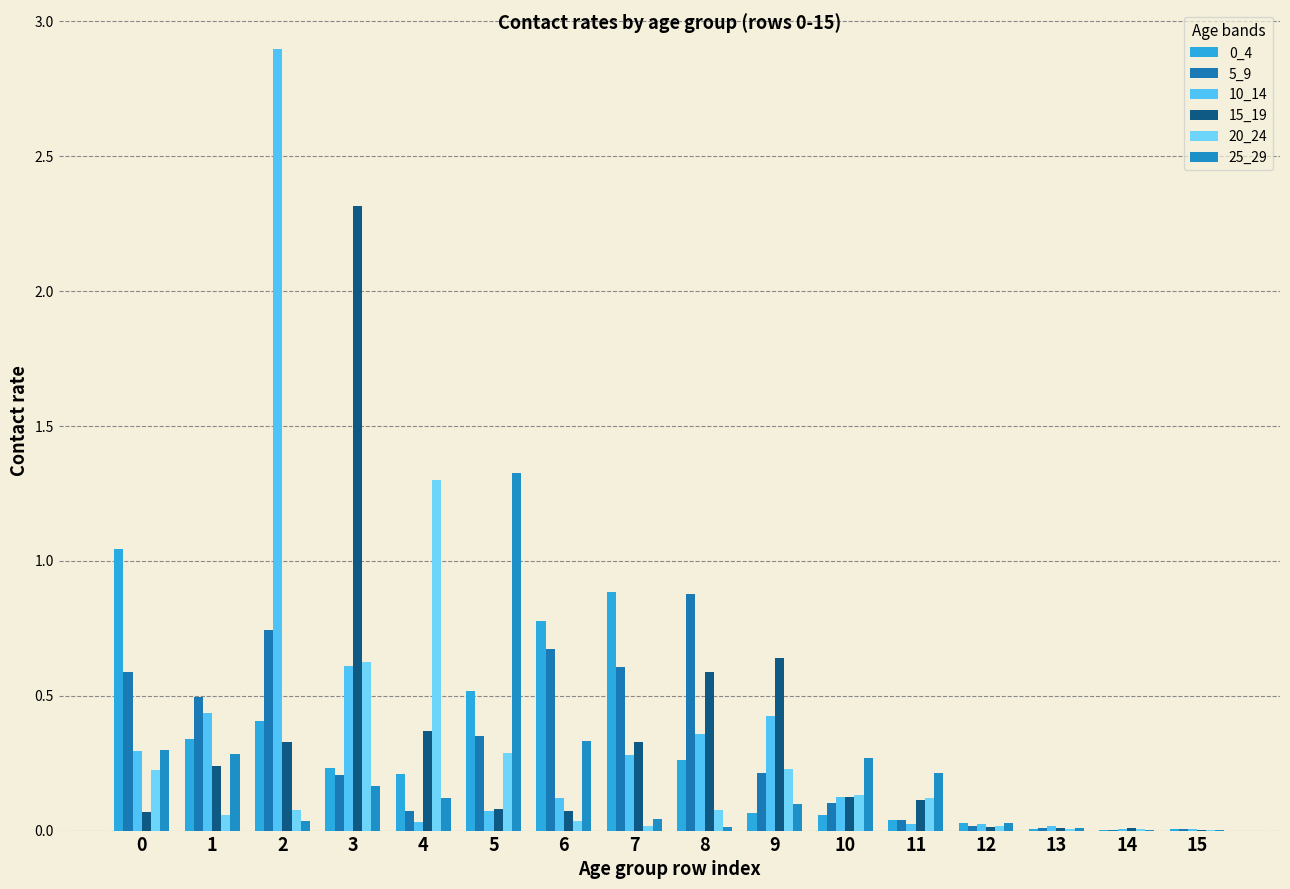

What is the difference between the second highest and second lowest values in the 5_9 series?

0.7